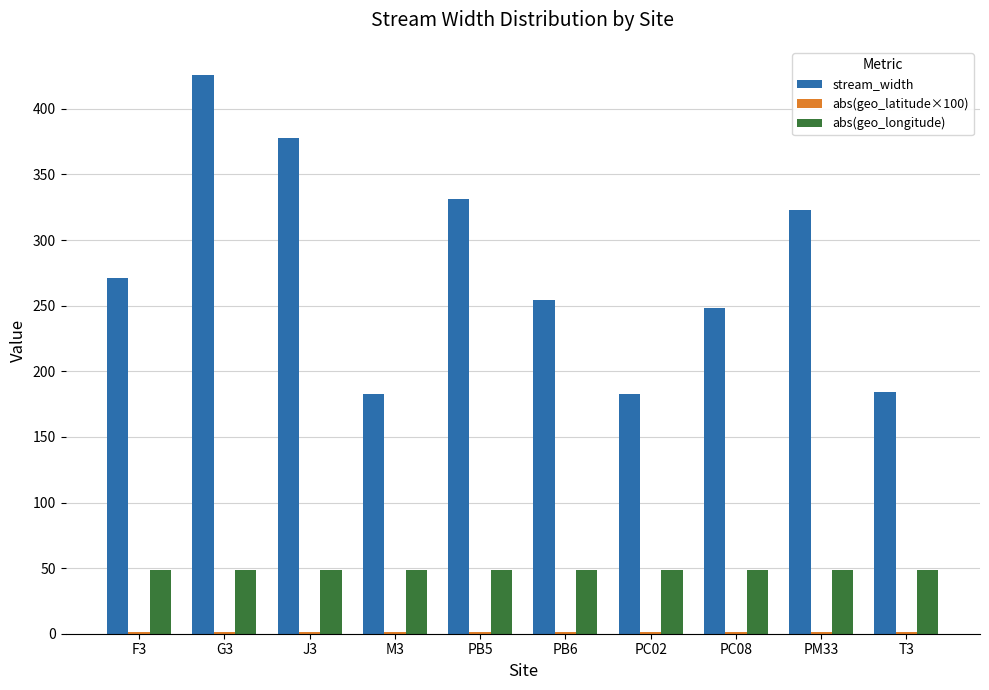

At which label does stream_width reach its peak?

G3